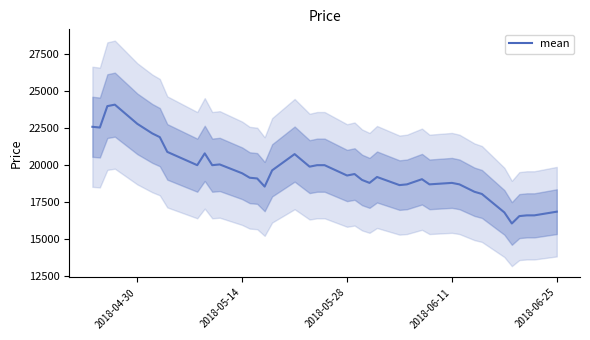

How many lines are shown in the chart?

1